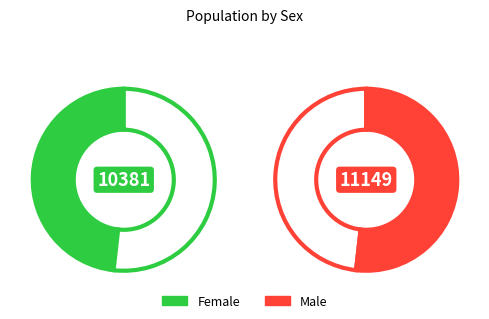

How many segments does this pie chart have?

2